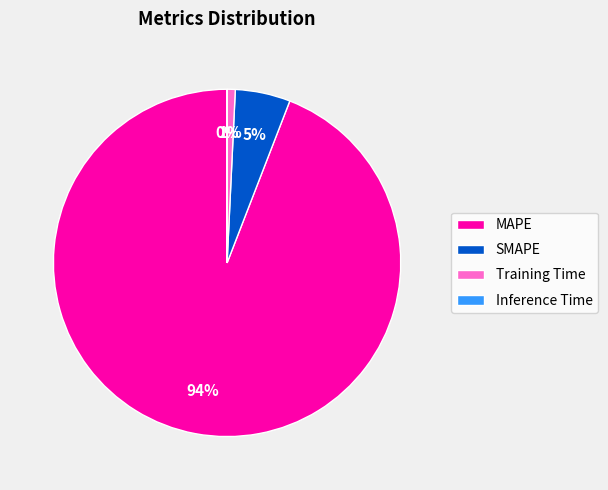

Is it true that SMAPE is 5% of the pie?

True